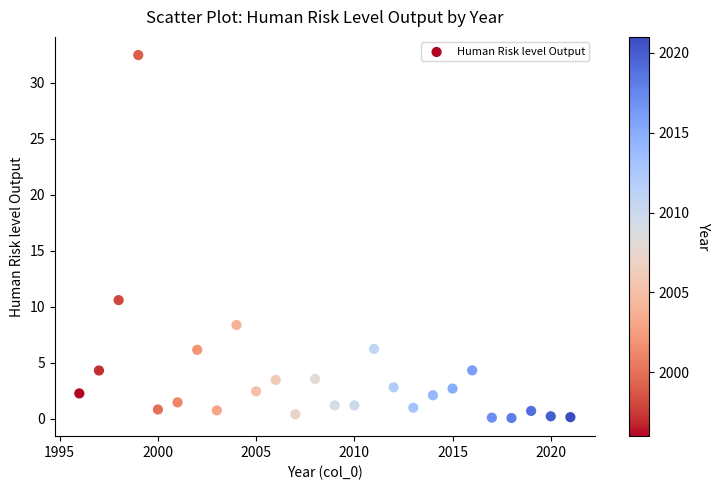

What Y value in the scatter plot is closest to 16?

10.6